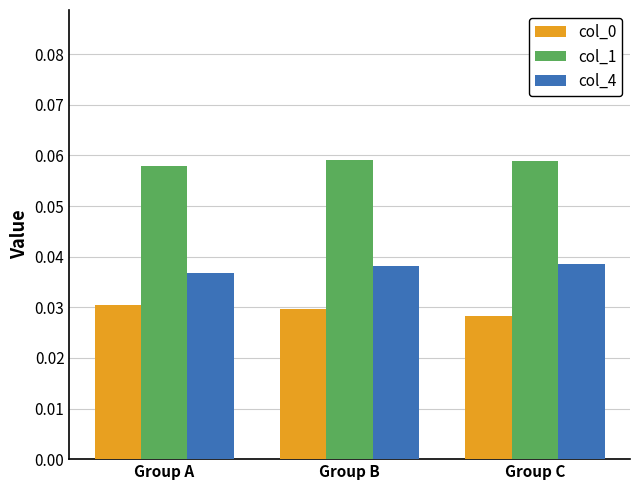

Count the col_1 values in the range 0 to 1.

3